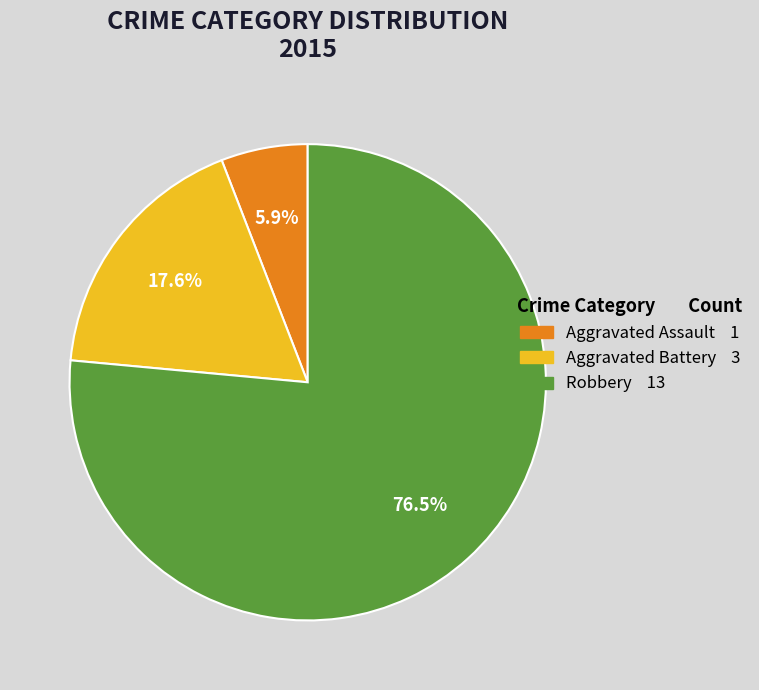

Which category has the smallest portion of the pie?

Aggravated Assault